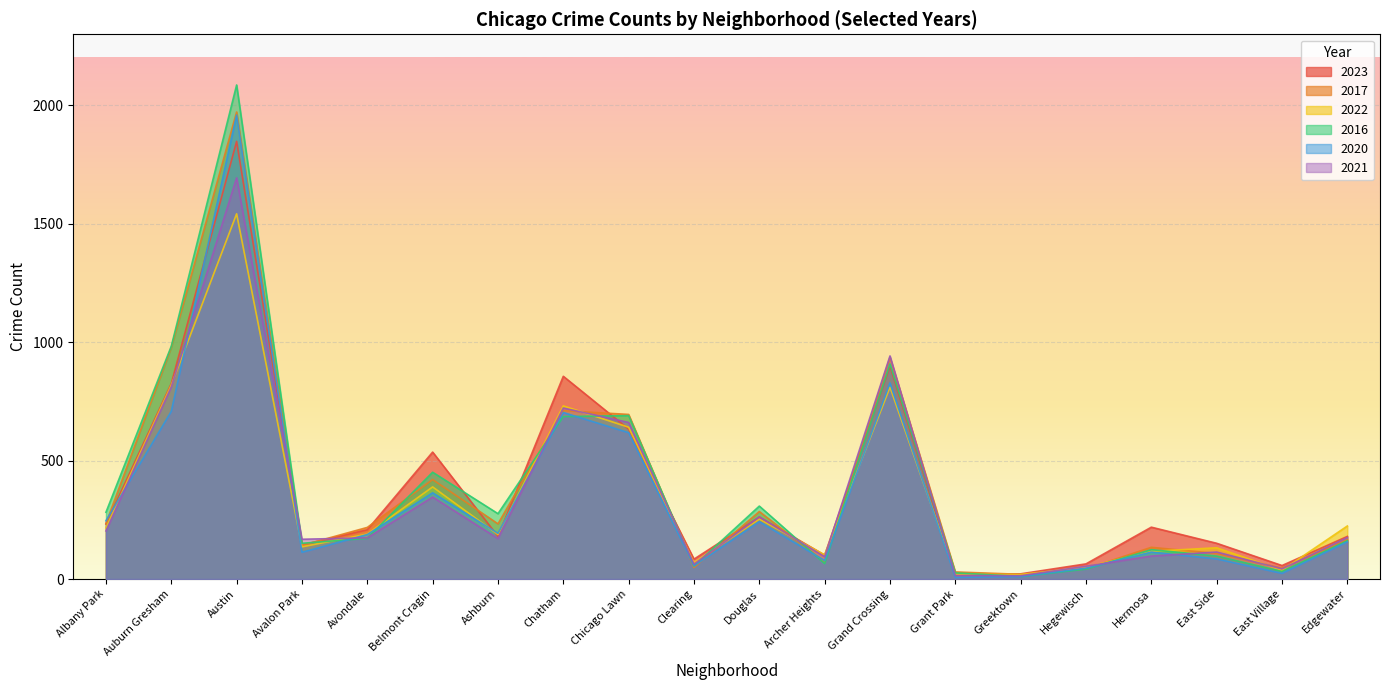

Between which two adjacent categories do 2017 and 2022 first intersect?

Ashburn and Chatham